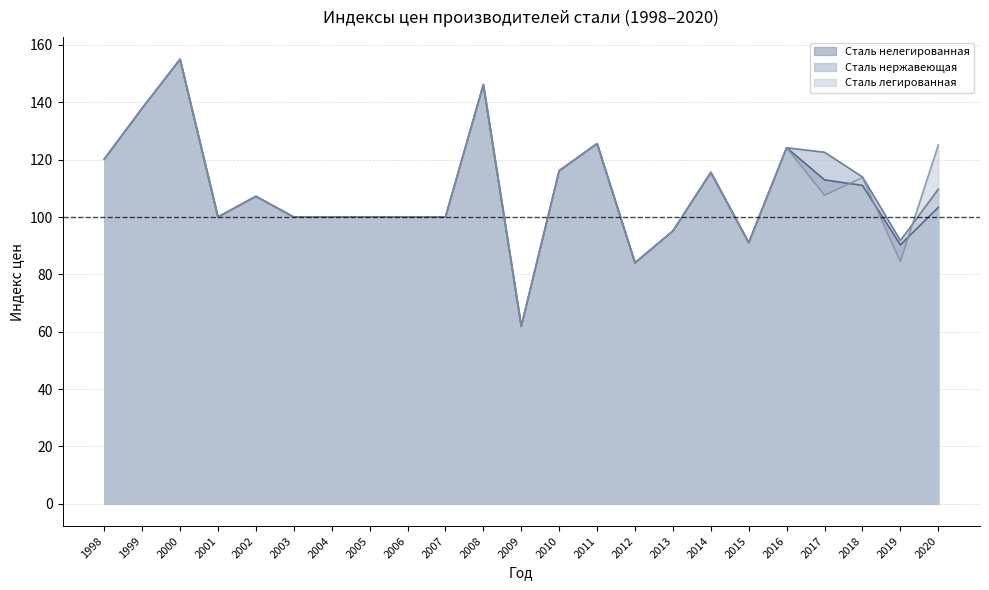

What is the maximum value shown in the chart?

155.0